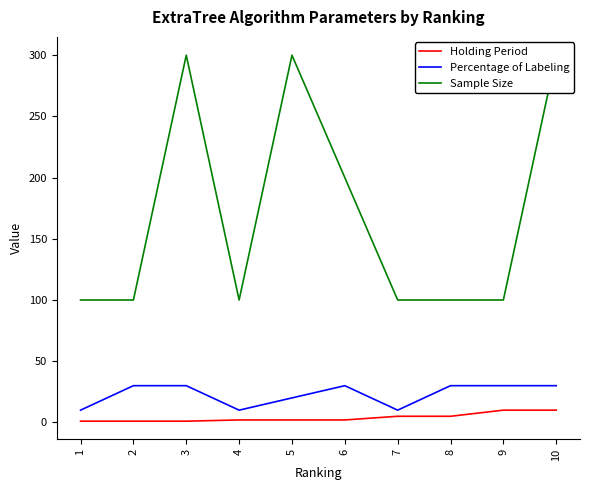

At how many categories does at least one series exceed 177?

4